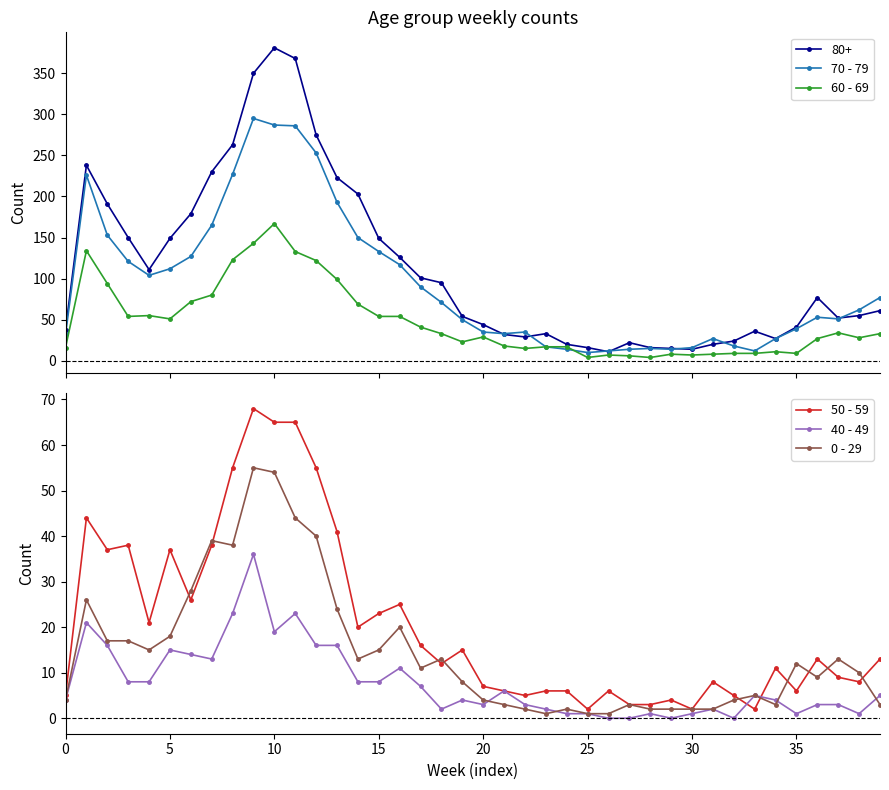

Which series has the largest total across all categories?

70 - 79